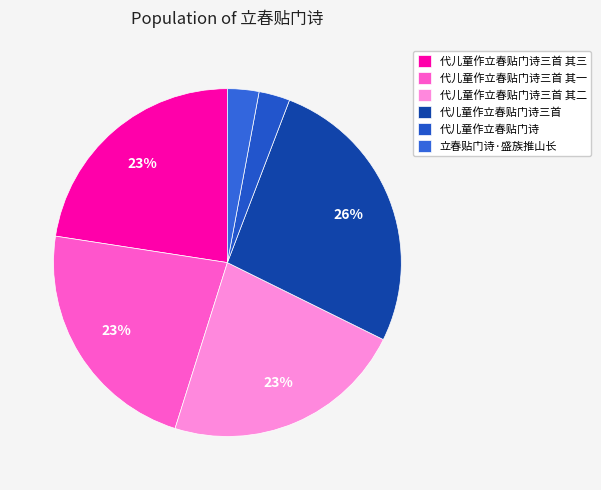

Does any single category account for the majority?

No